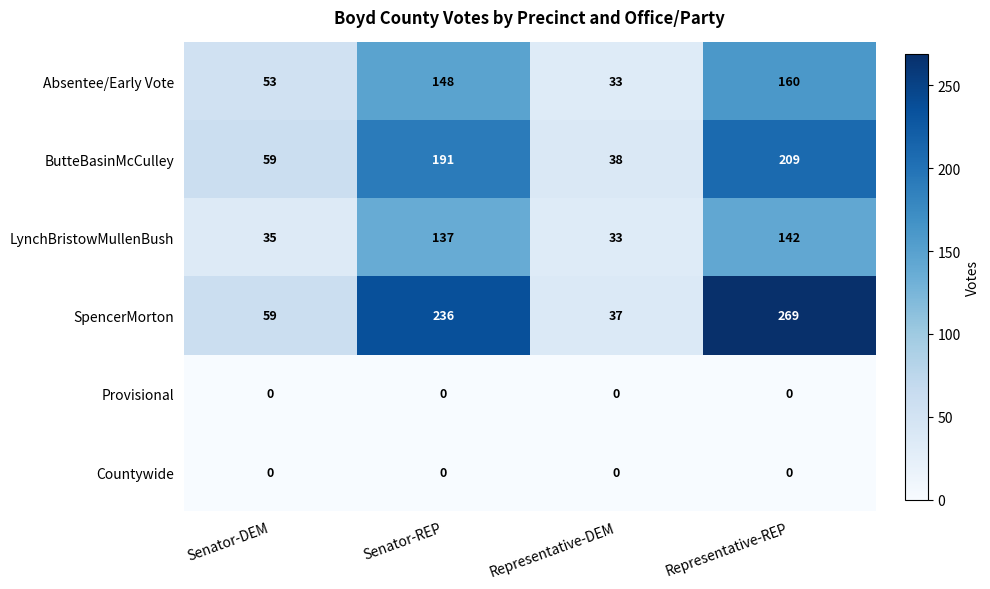

At which category is the sum across all series the highest?

Representative-REP